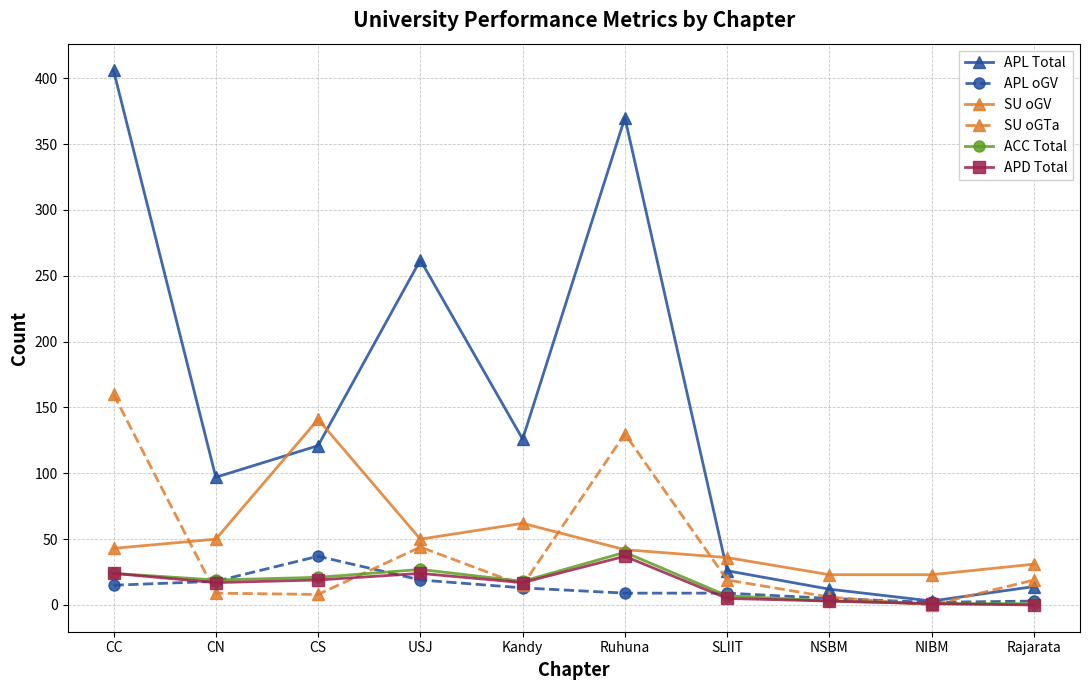

Between which two adjacent categories do ACC Total and SU oGTa first intersect?

CC and CN